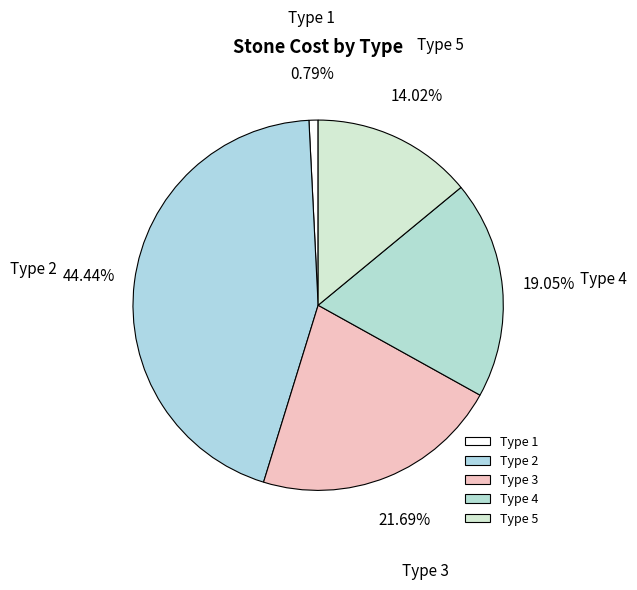

What is the ratio of the value at Type 5 to the value at Type 3?

0.6